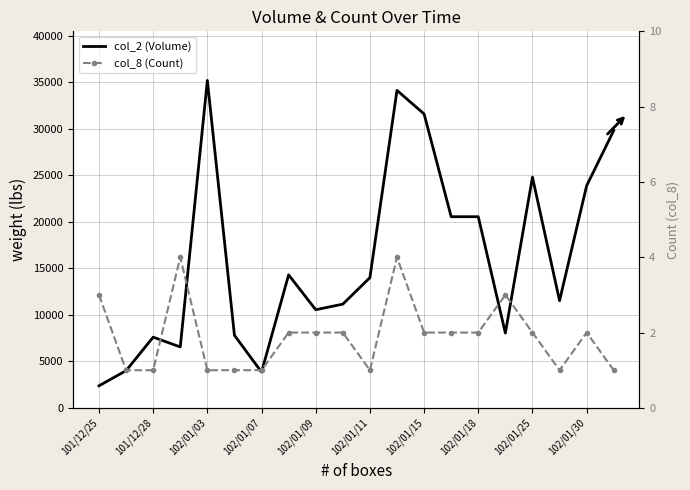

How many lines are shown in the chart?

2